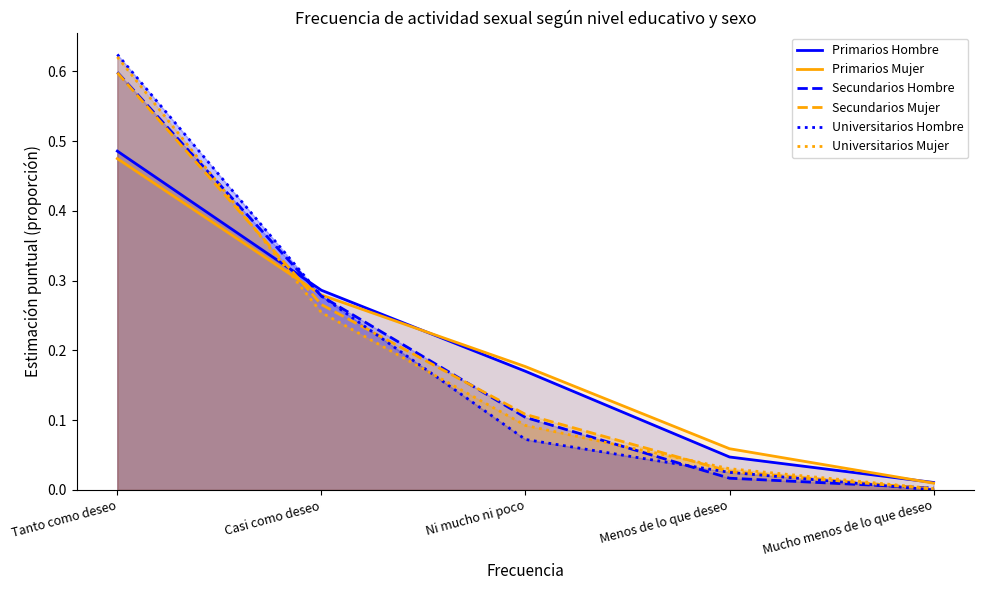

Reading left to right, extract all data points from this chart.

Primarios Hombre: 0.5	0.3	0.2	0.0	0.0
Primarios Mujer: 0.5	0.3	0.2	0.1	0.0
Secundarios Hombre: 0.6	0.3	0.1	0.0	0.0
Secundarios Mujer: 0.6	0.3	0.1	0.0	0.0
Universitarios Hombre: 0.6	0.3	0.1	0.0	0.0
Universitarios Mujer: 0.6	0.3	0.1	0.0	0.0